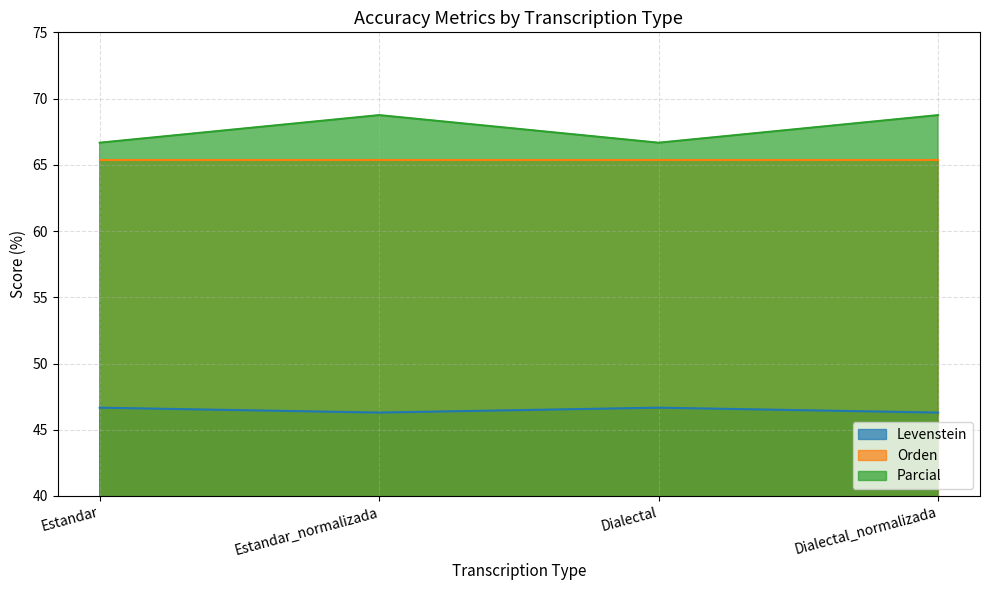

Is it true that Levenstein equals 14.5 at Estandar?

False